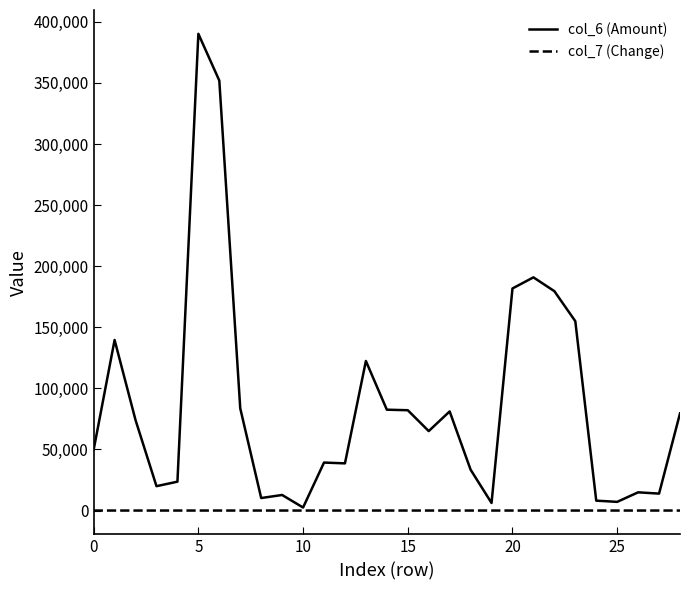

How many values in the col_6 (Amount) series are below 65030?

14